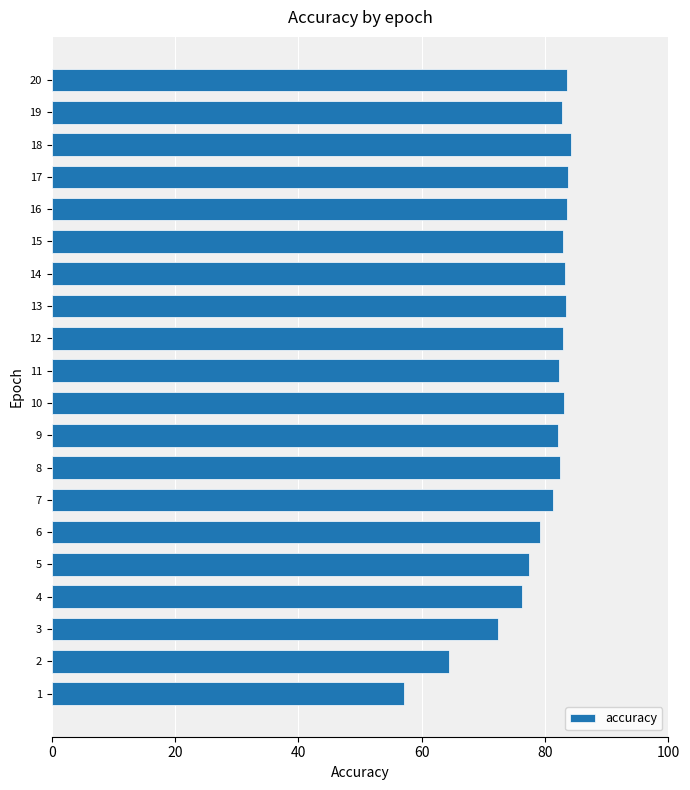

Which has a higher value, 9 or 6?

9